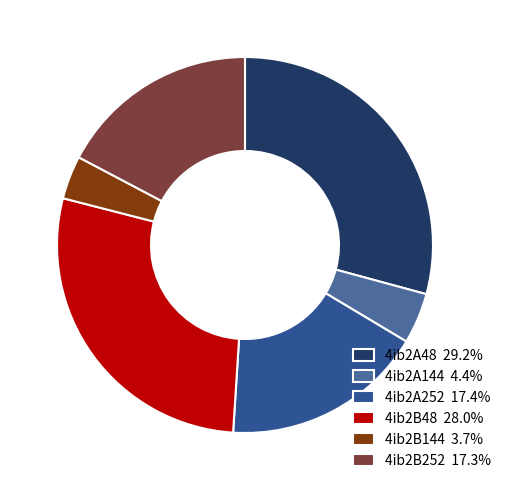

What is the ratio of the value at 4ib2A144 to the value at 4ib2B144?

1.2